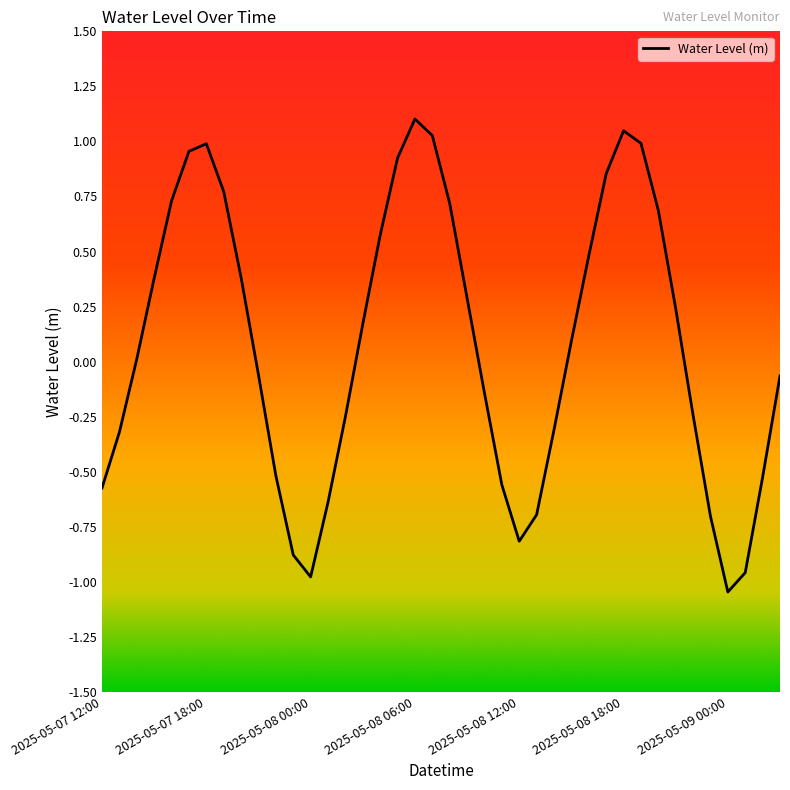

What is the greatest value displayed?

1.1